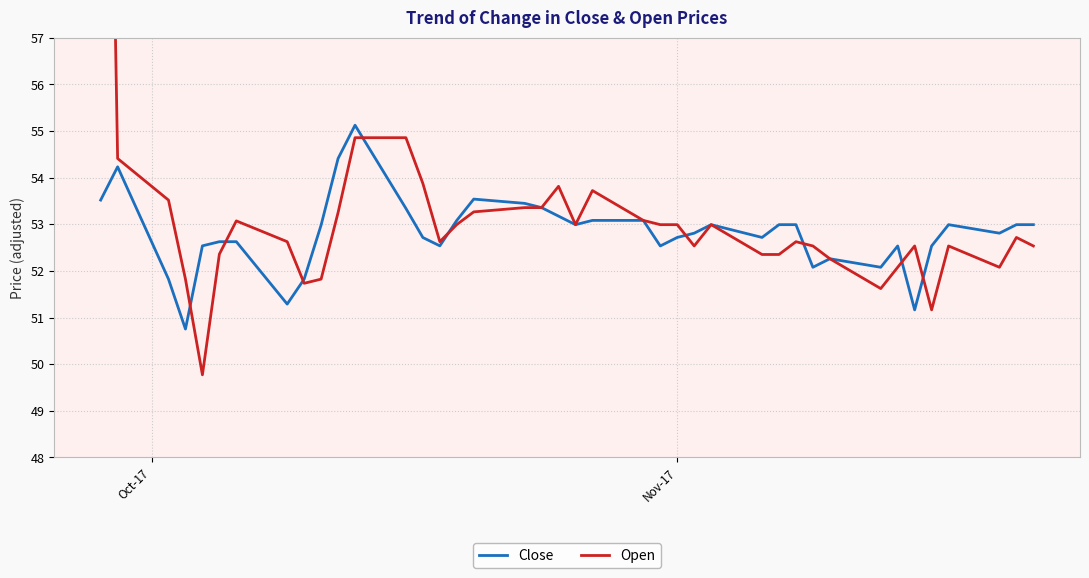

Is this an area chart (filled region under the line)?

No